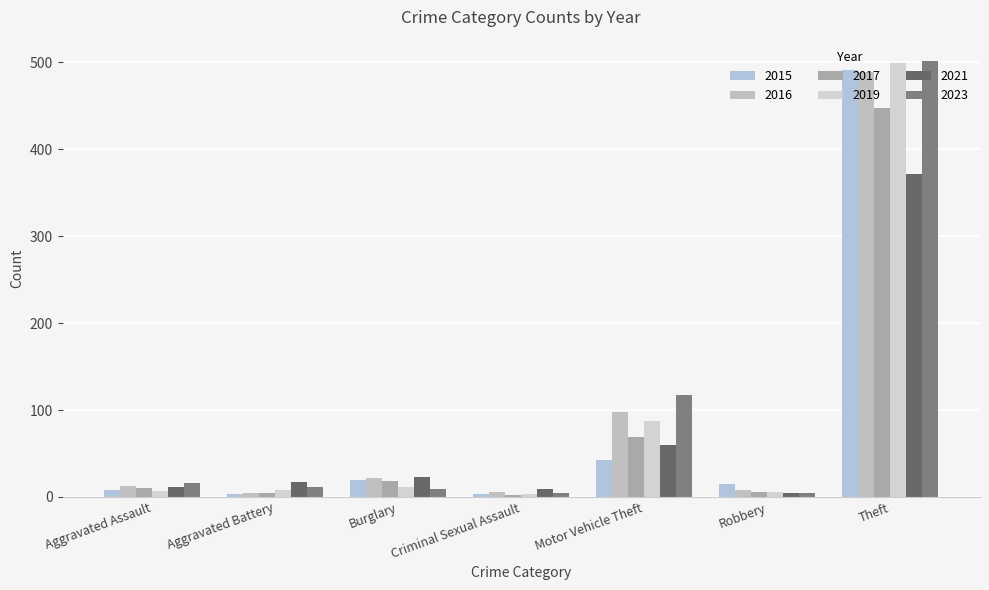

Reading right to left, extract all data points from this chart.

2015: 491	15	43	4	19	3	8
2017: 447	6	69	2	18	5	10
2019: 499	6	87	4	12	8	7
2021: 371	5	60	9	23	17	12
2023: 501	5	117	5	9	11	16
2016: 489	8	98	6	22	5	13